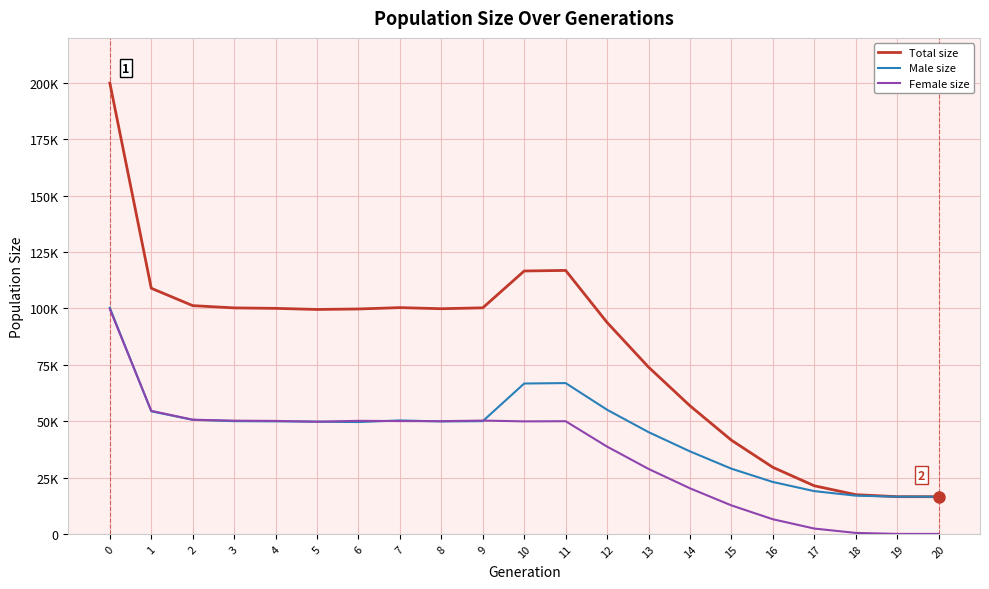

Which series changed the most between 3 and 13?

Total size